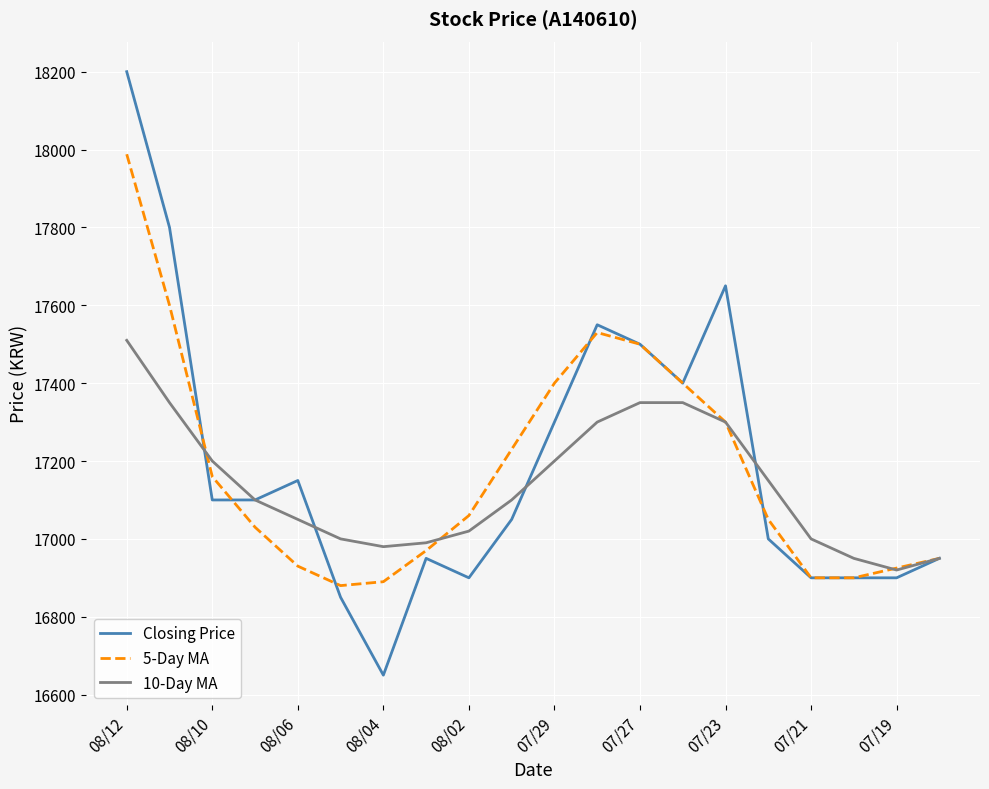

List the series in order of their overall mean, highest first.

Closing Price, 5-Day MA, 10-Day MA